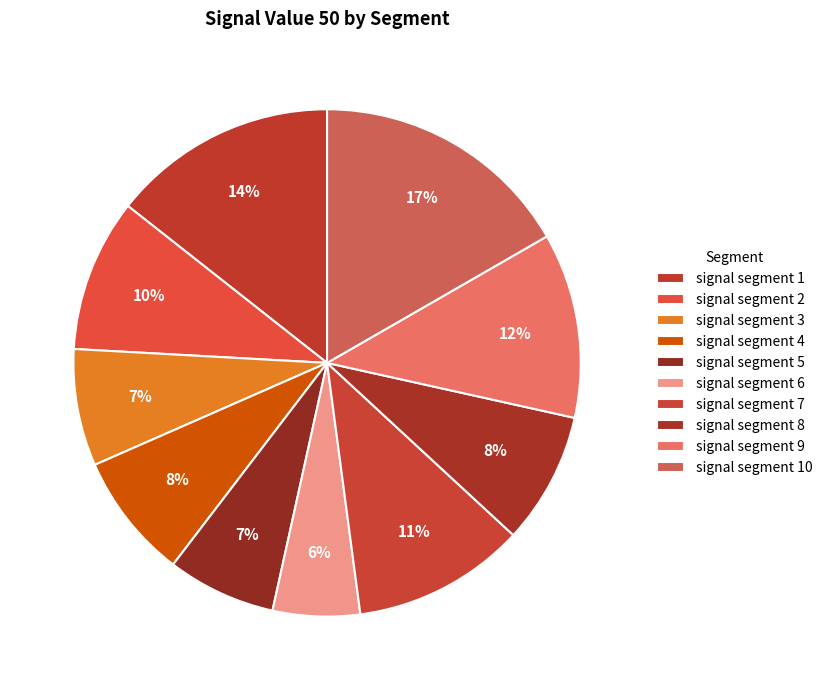

Rank the categories by value from lowest to highest.

signal segment 6, signal segment 5, signal segment 3, signal segment 4, signal segment 8, signal segment 2, signal segment 7, signal segment 9, signal segment 1, signal segment 10